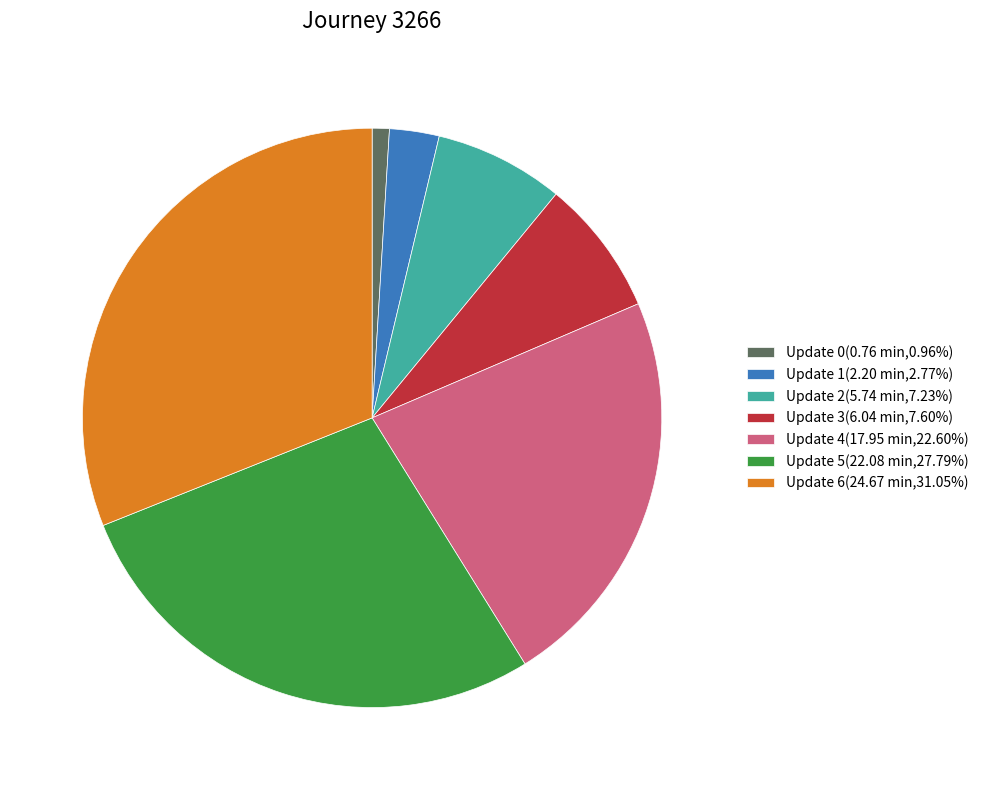

Approximately how many times larger is the value at Update 6(24.67 min,31.05%) compared to Update 4(17.95 min,22.60%)?

1.4